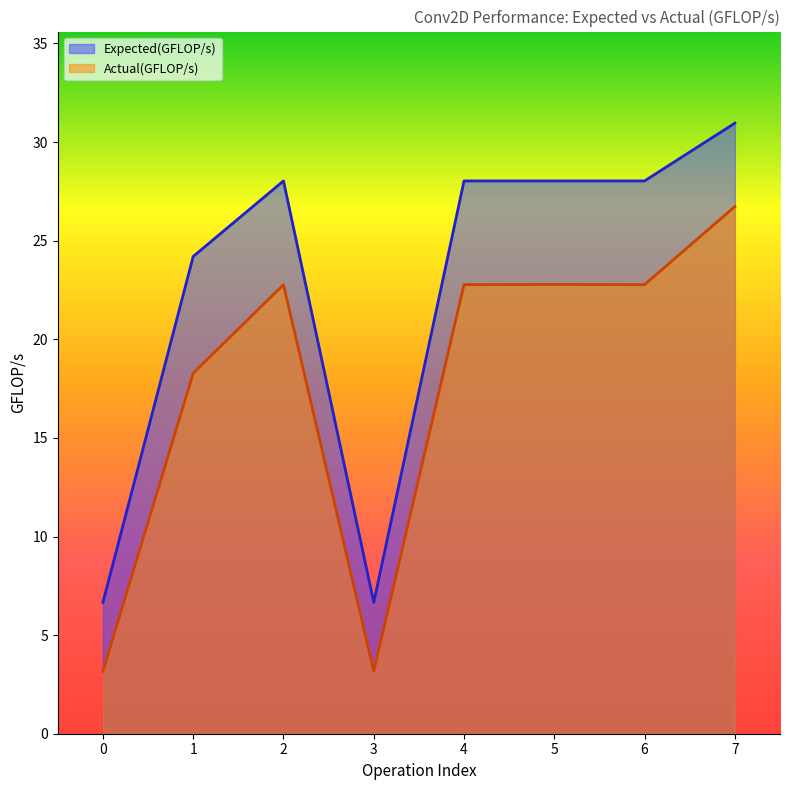

Is the value of Actual(GFLOP/s) at 0 greater than the value of Expected(GFLOP/s) at 5?

No